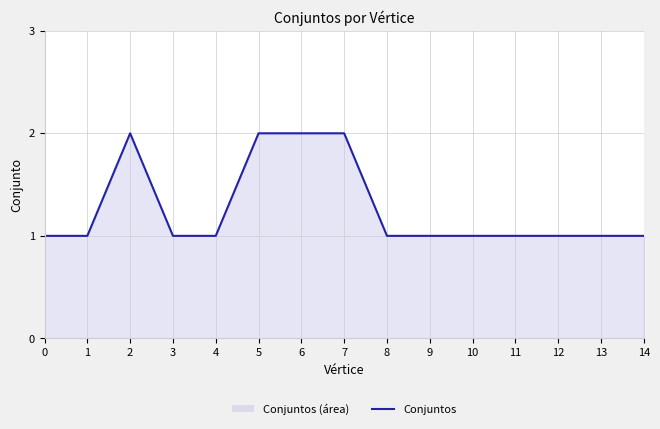

What is the value of the 10th point from the left?

1